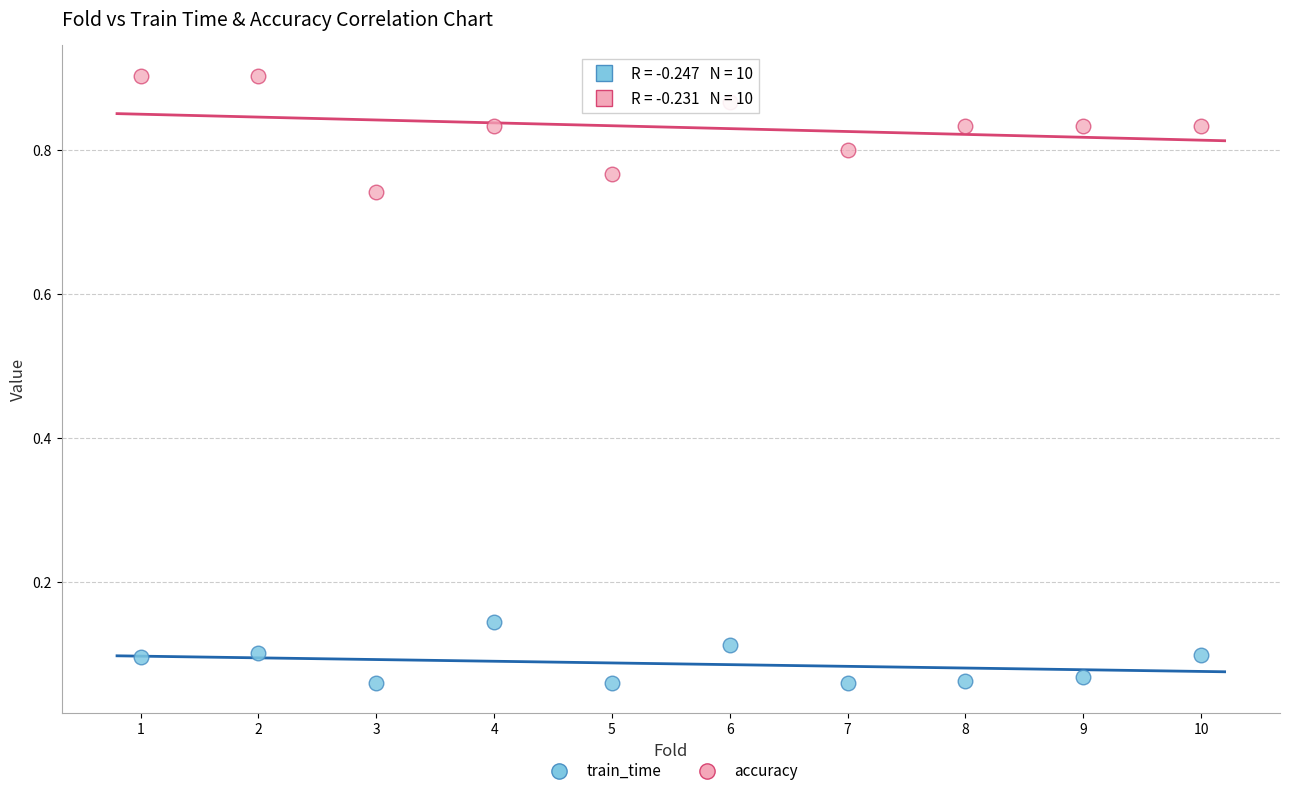

Which series has the largest Y range (max minus min)?

accuracy